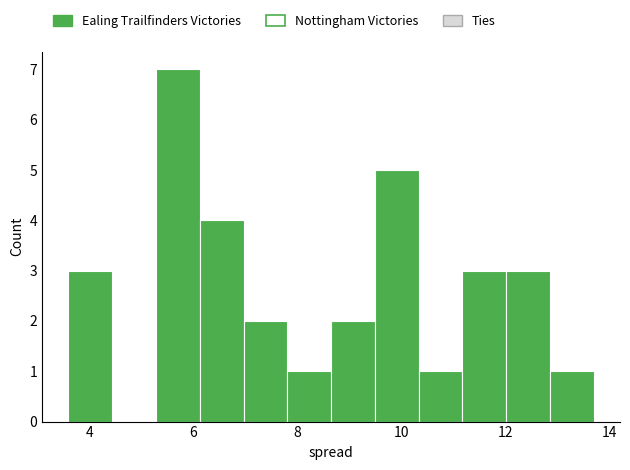

Reading left to right, transcribe this chart: for each bar, give the range it covers on the x-axis and its height. Neither the bar edges nor the heights are printed on the chart, so give them approximately, as read against the axes.

3.6 to 4.4: 3
4.4 to 5.2: 0
5.2 to 6.2: 7
6.2 to 7.0: 4
7.0 to 7.8: 2
7.8 to 8.6: 1
8.6 to 9.4: 2
9.4 to 10.4: 5
10.4 to 11.2: 1
11.2 to 12.0: 3
12.0 to 12.8: 3
12.8 to 13.8: 1